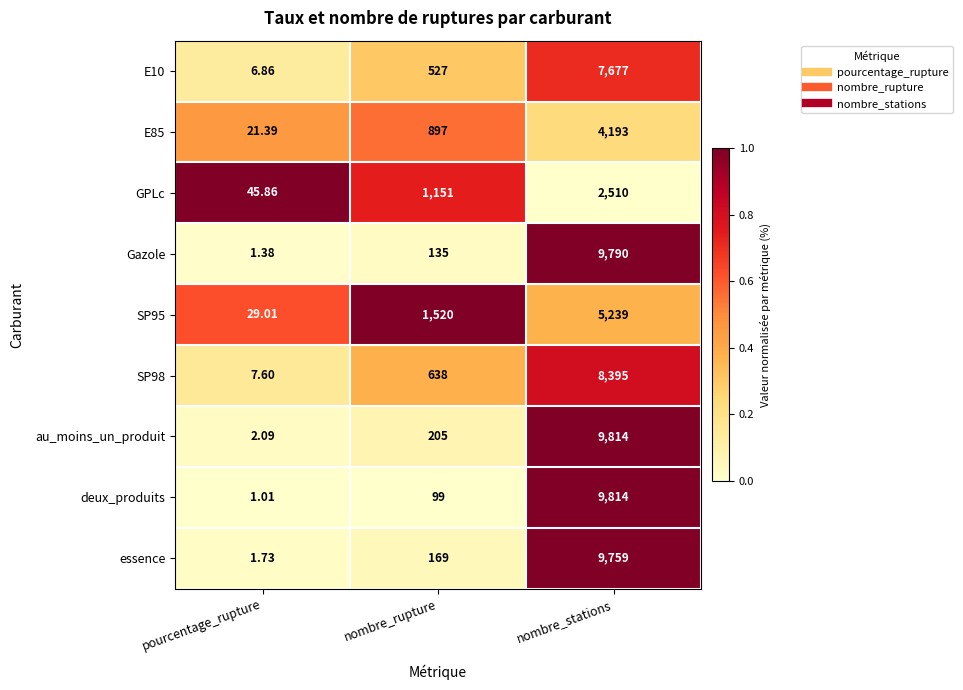

Which label corresponds to the largest value in the chart?

nombre_stations